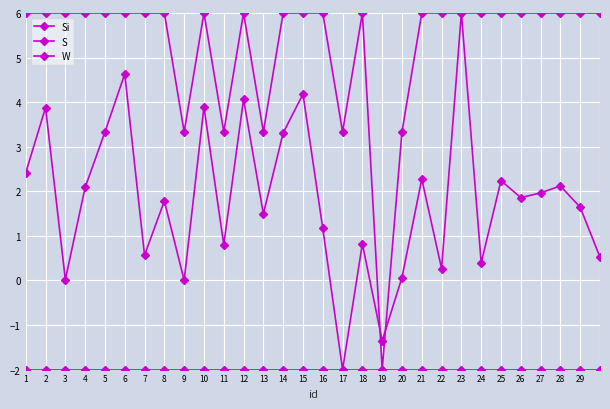

What is the value of the S point at the 18th from the left?

6.0